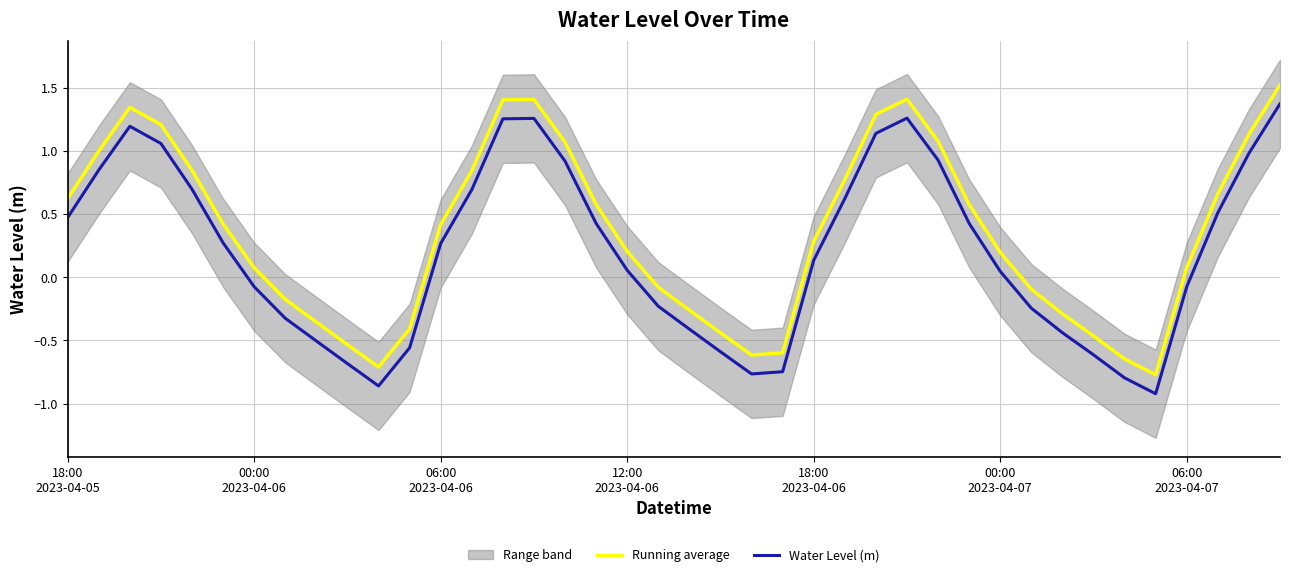

What is the highest value of the Water Level (m) series?

1.4